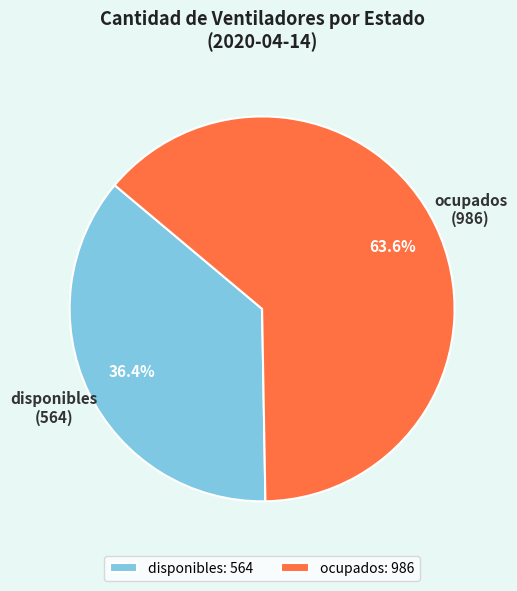

Does any single category account for the majority?

Yes